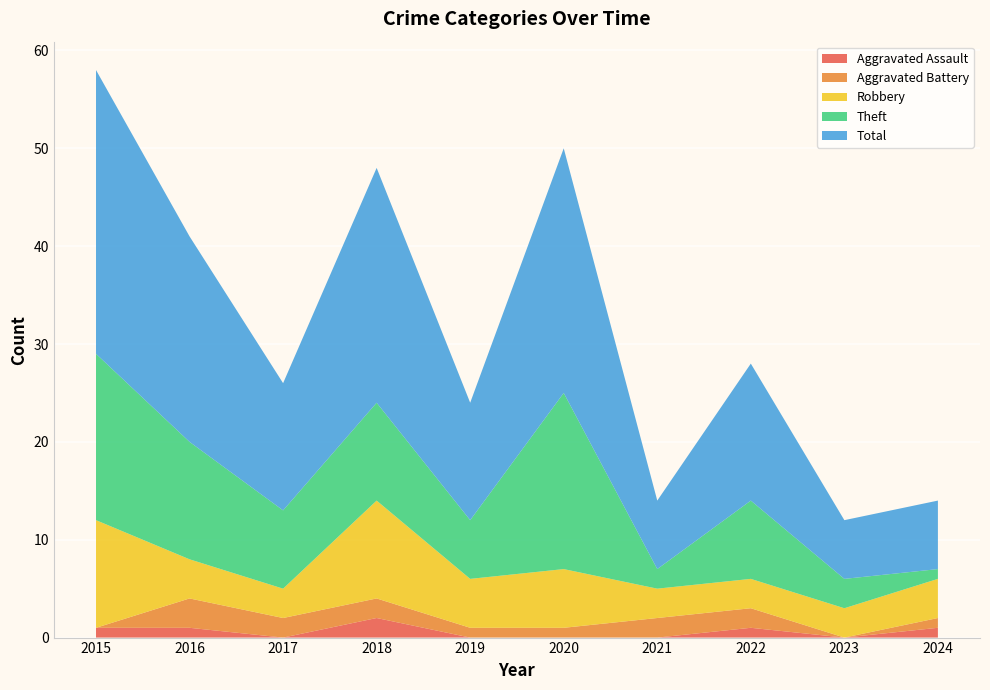

Reading right to left, extract all data points from this chart.

Aggravated Assault: 2024=1	2023=0	2022=1	2021=0	2020=0	2019=0	2018=2	2017=0	2016=1	2015=1
Aggravated Battery: 2024=1	2023=0	2022=2	2021=2	2020=1	2019=1	2018=2	2017=2	2016=3	2015=0
Robbery: 2024=4	2023=3	2022=3	2021=3	2020=6	2019=5	2018=10	2017=3	2016=4	2015=11
Theft: 2024=1	2023=3	2022=8	2021=2	2020=18	2019=6	2018=10	2017=8	2016=12	2015=17
Total: 2024=7	2023=6	2022=14	2021=7	2020=25	2019=12	2018=24	2017=13	2016=21	2015=29